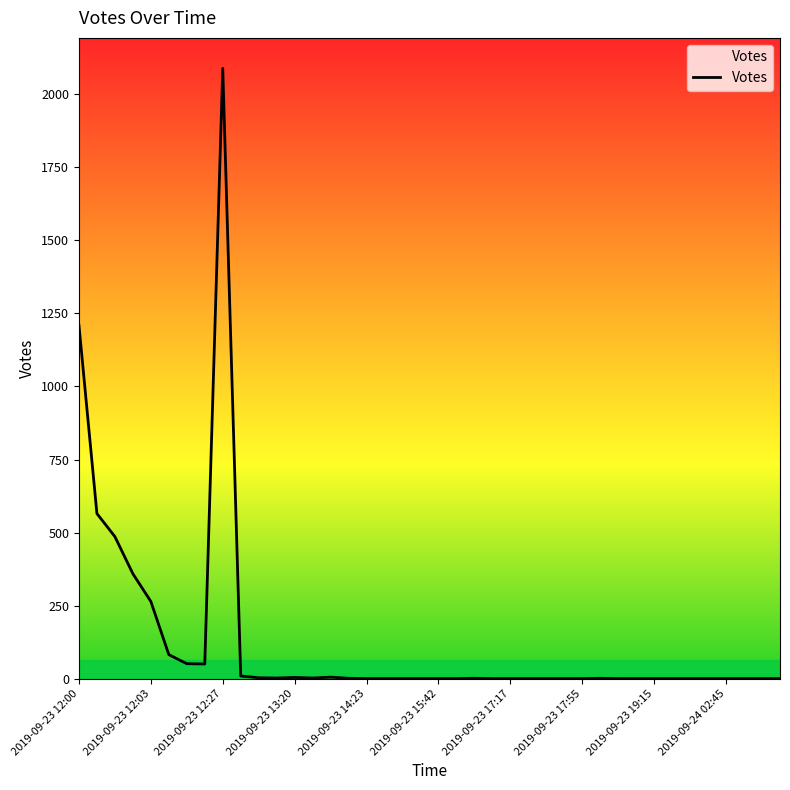

What is the difference between the maximum and minimum values?

2089